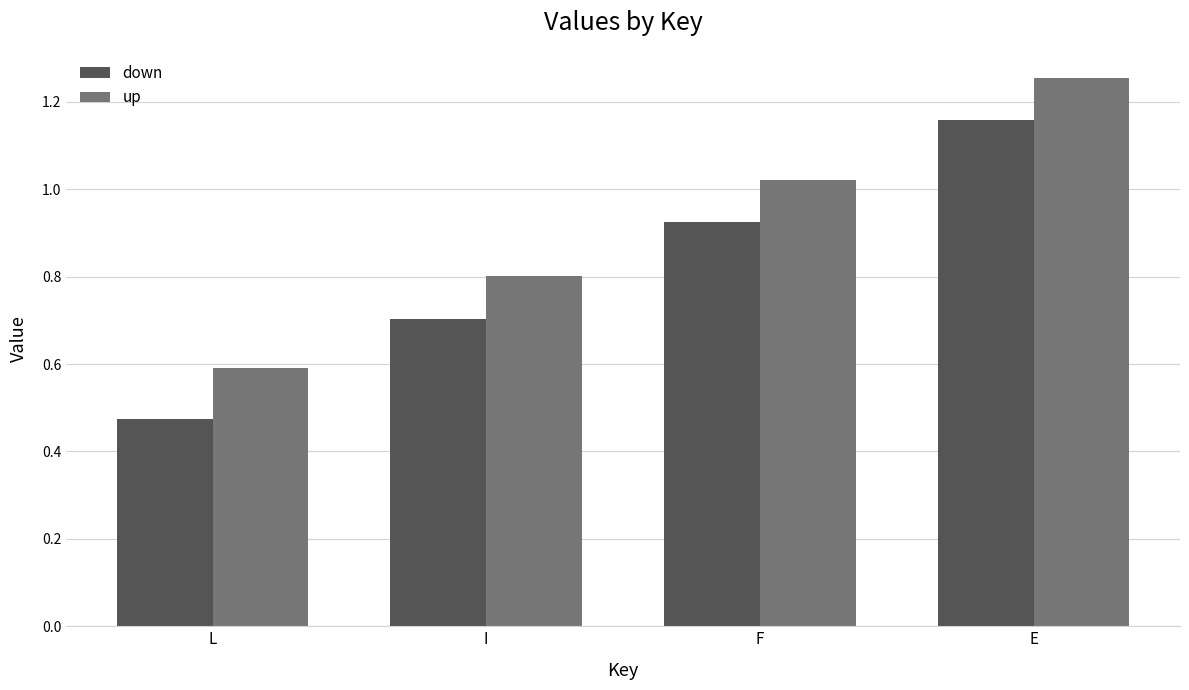

Rank the categories by down value from highest to lowest.

E, F, I, L